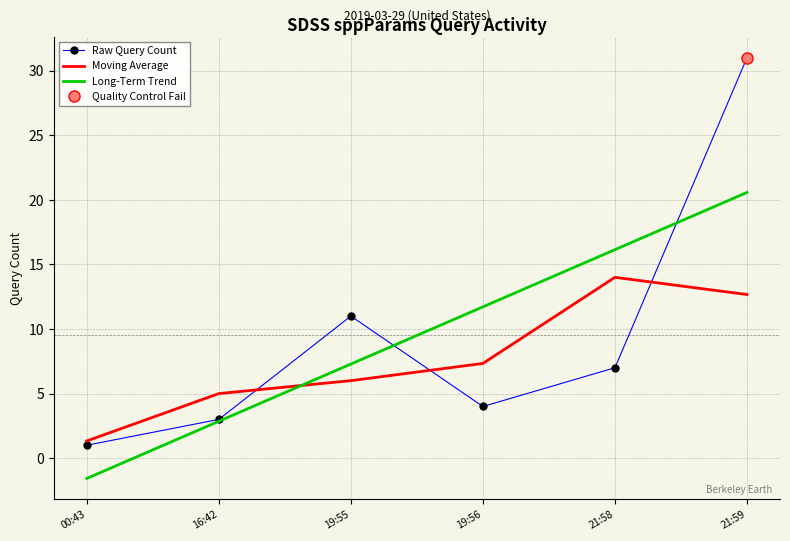

What is the label of the 3rd point from the left?

19:55